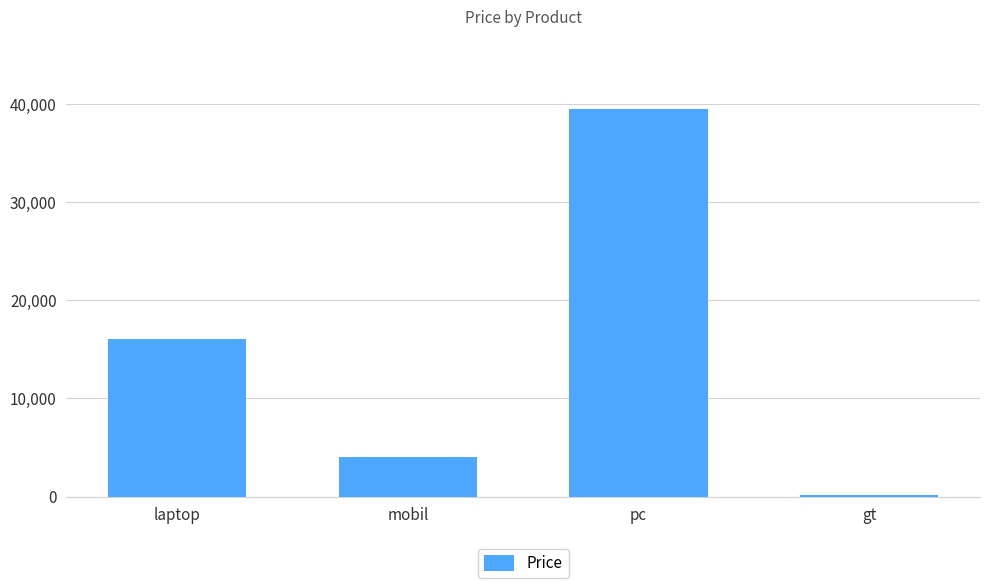

What position from the left is mobil?

2